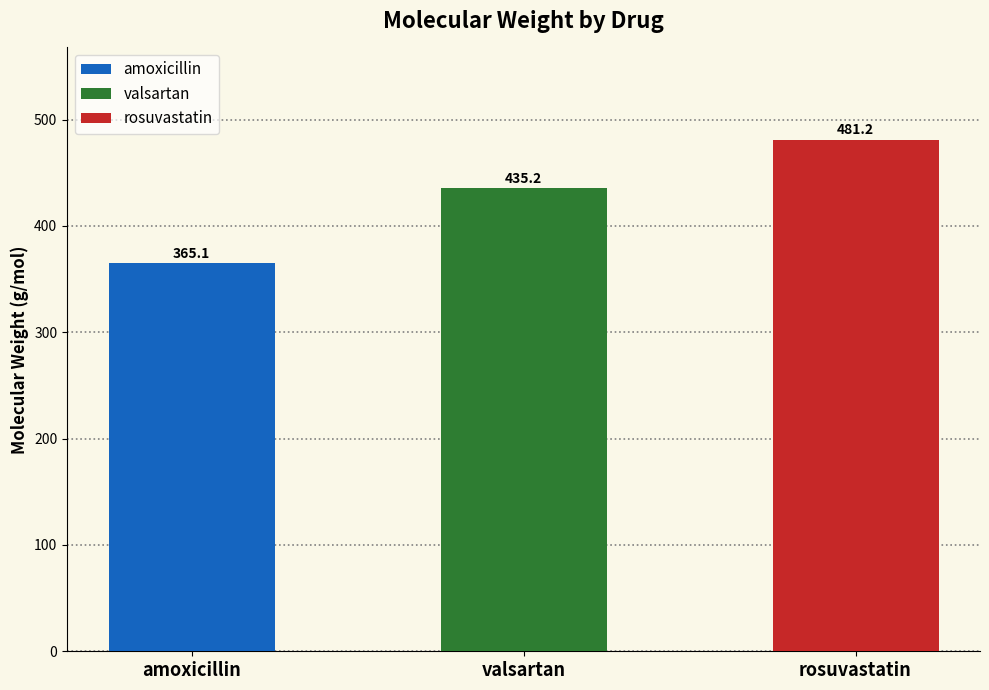

What is the difference between the maximum and minimum values?

116.1